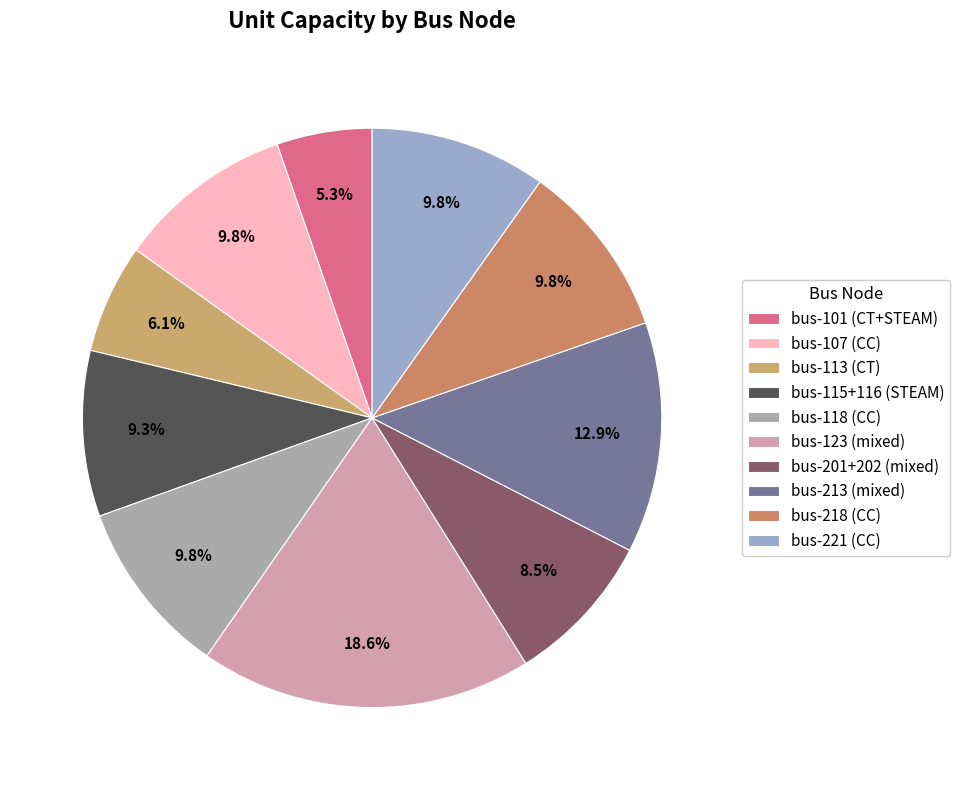

Does any single category account for the majority?

No